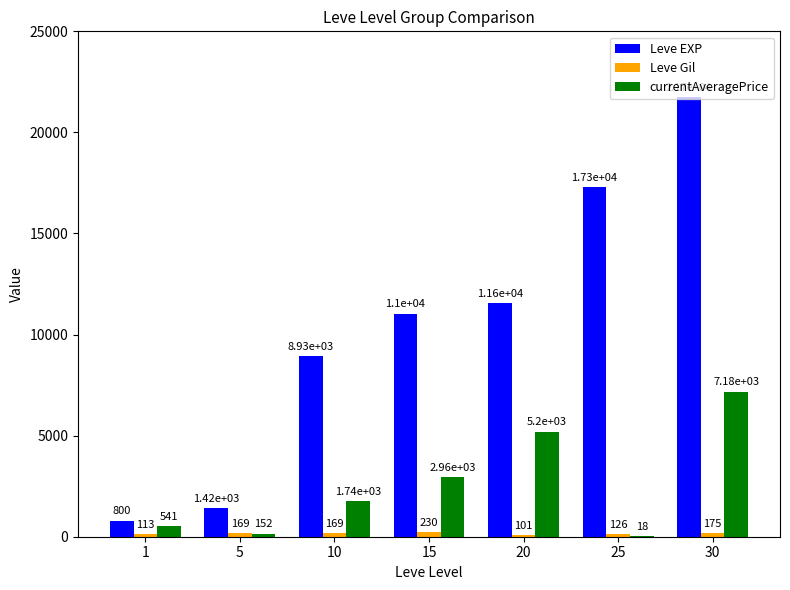

Count the number of categories in the chart.

7